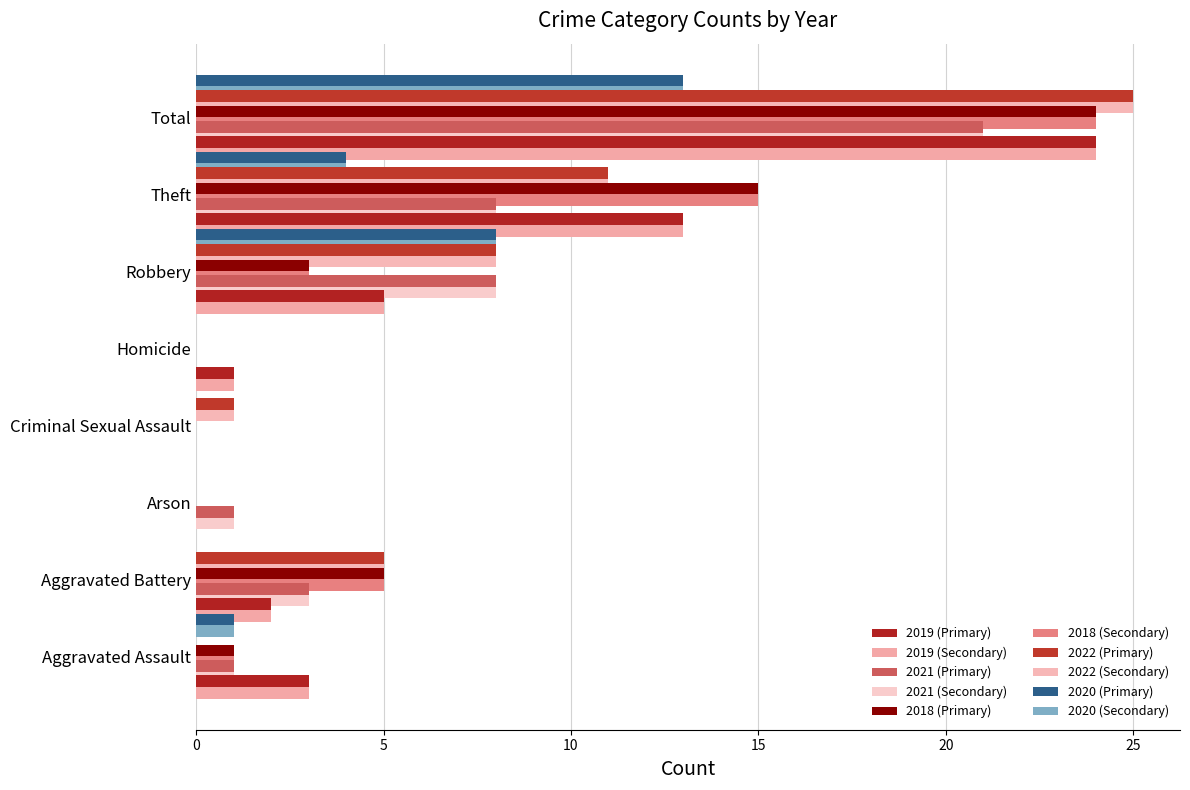

Which series has the largest total across all categories?

2022